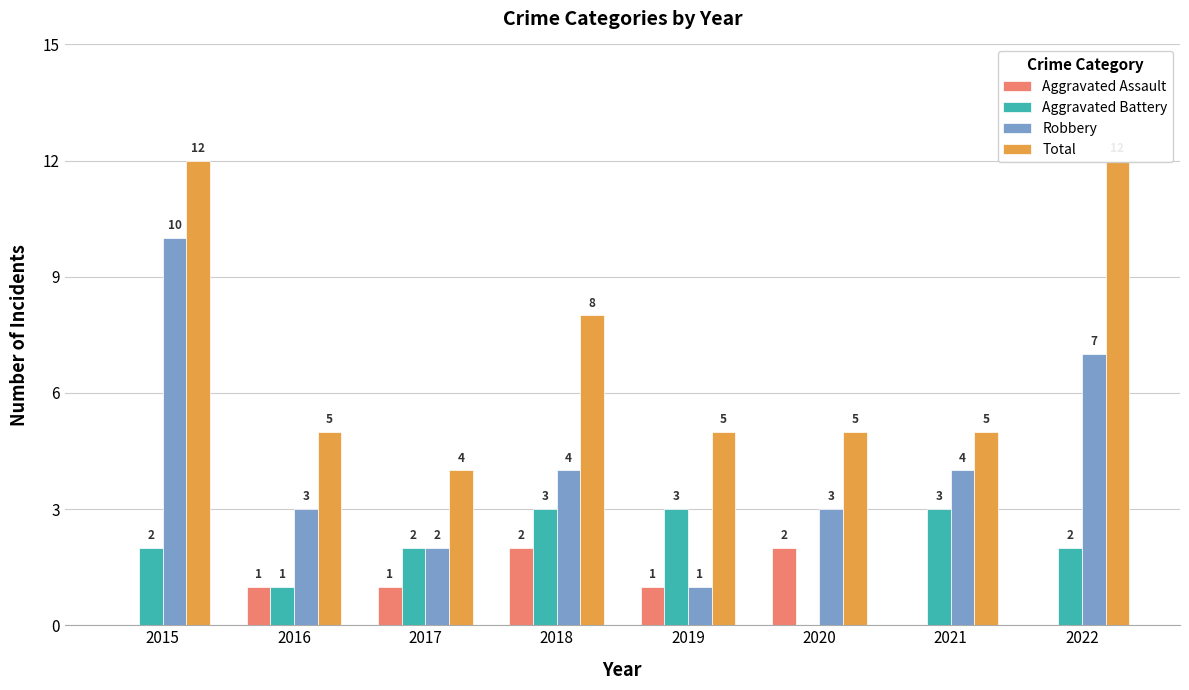

The Aggravated Assault series shows 3 at 2020. True or false?

False